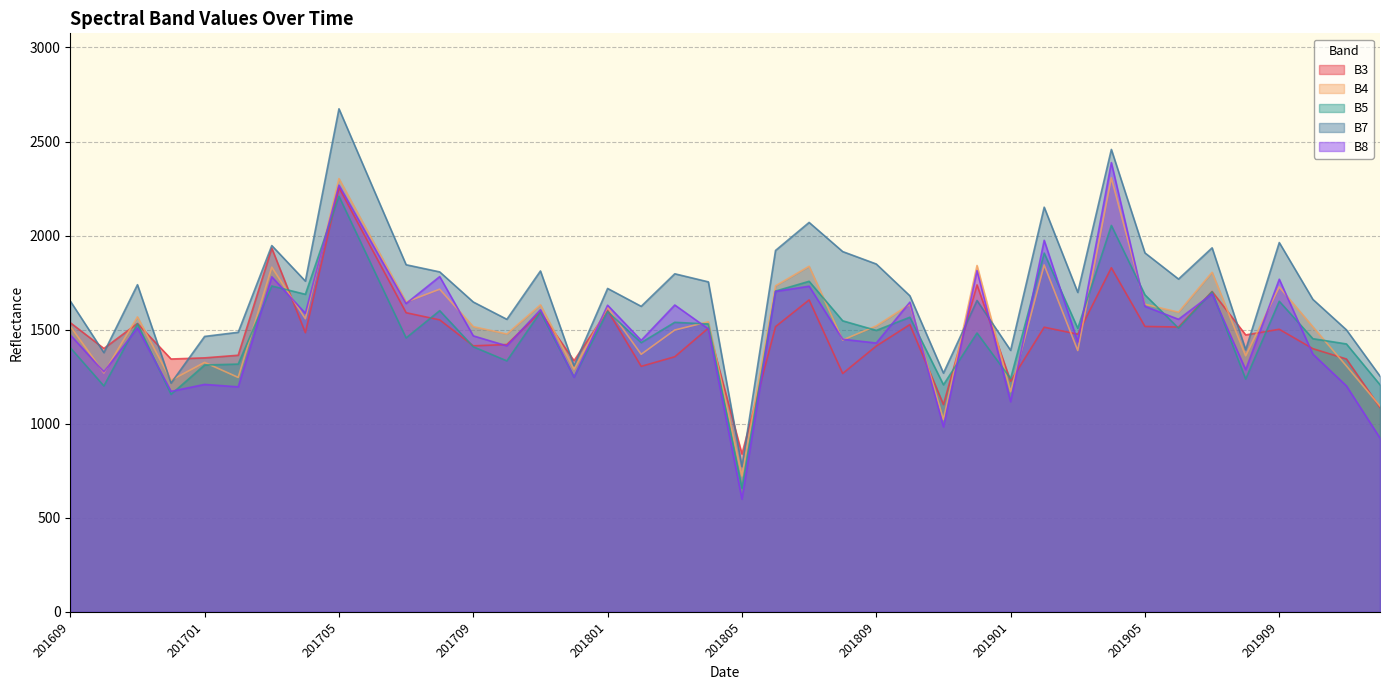

What is the average value of the B7 series?

1716